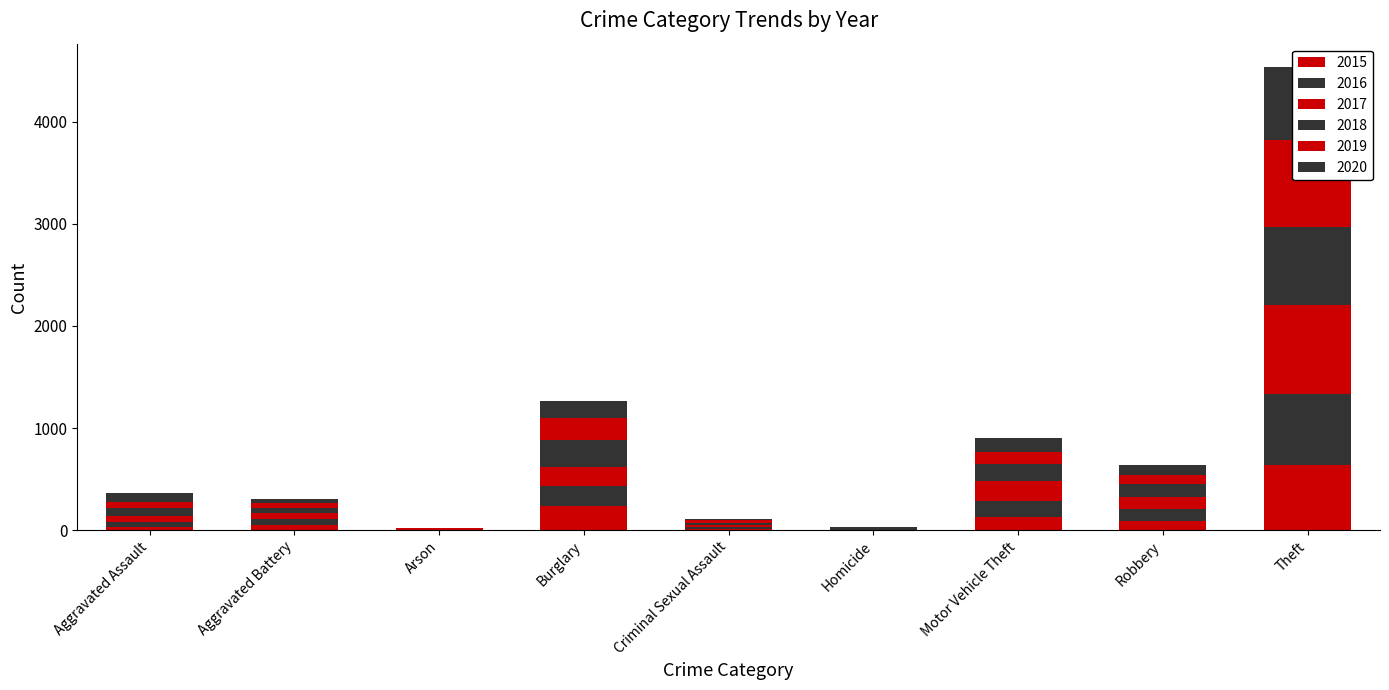

How many data points does each series have?

9